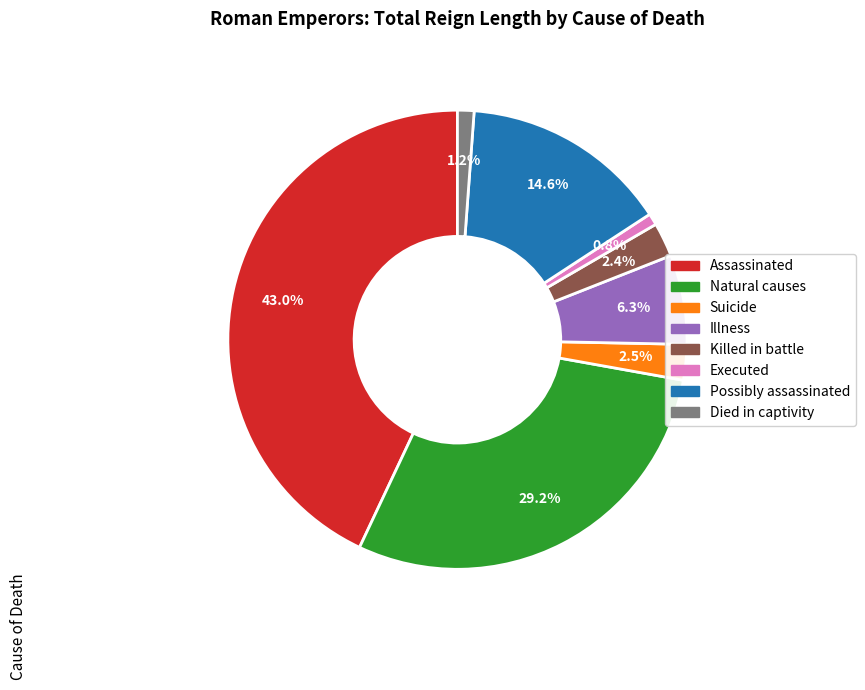

Is it true that Possibly assassinated is 15% of the pie?

True